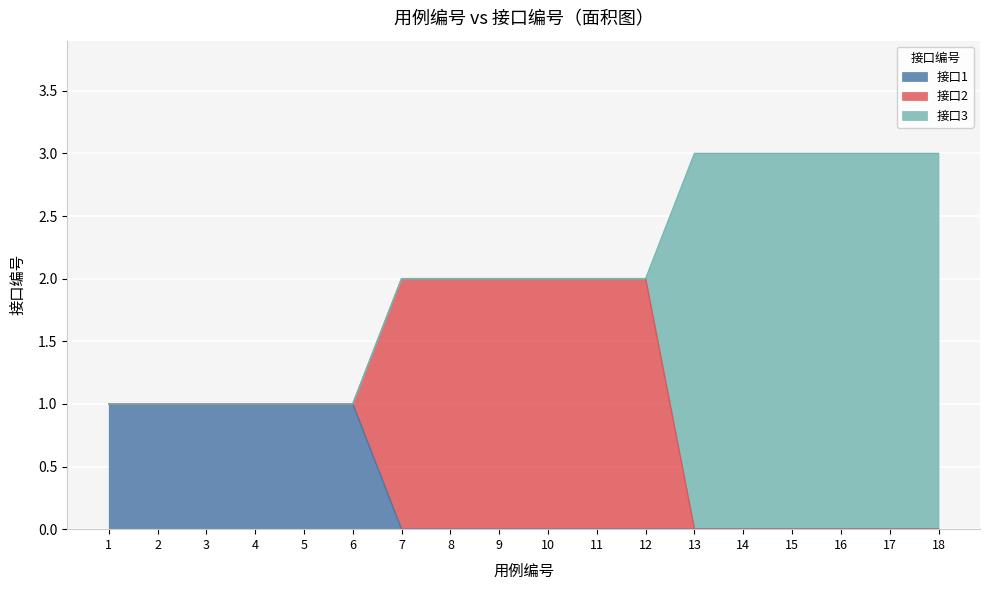

The 接口3 series shows -1 at 3. True or false?

False